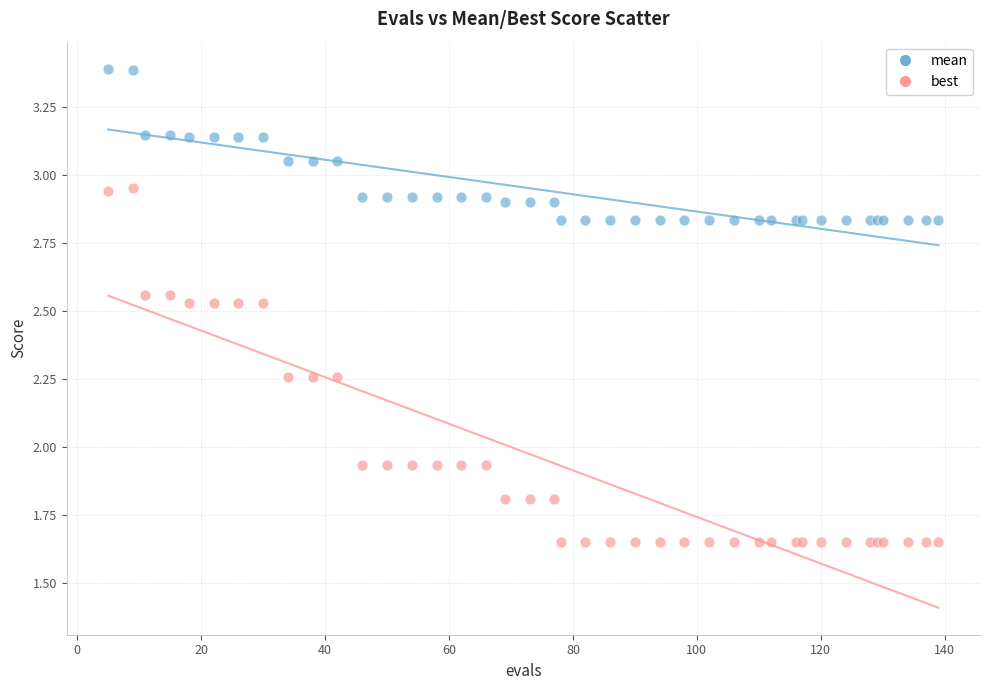

What is the X range (max minus min) for the scatter plot?

134.0